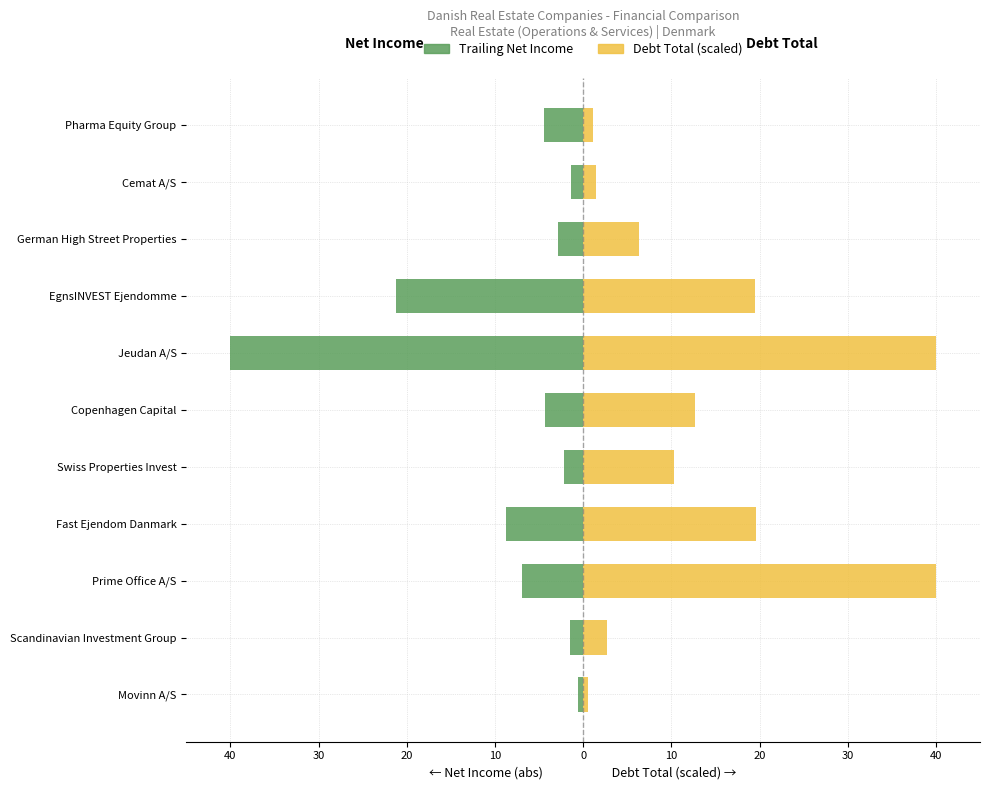

Does the chart contain any negative values?

Yes